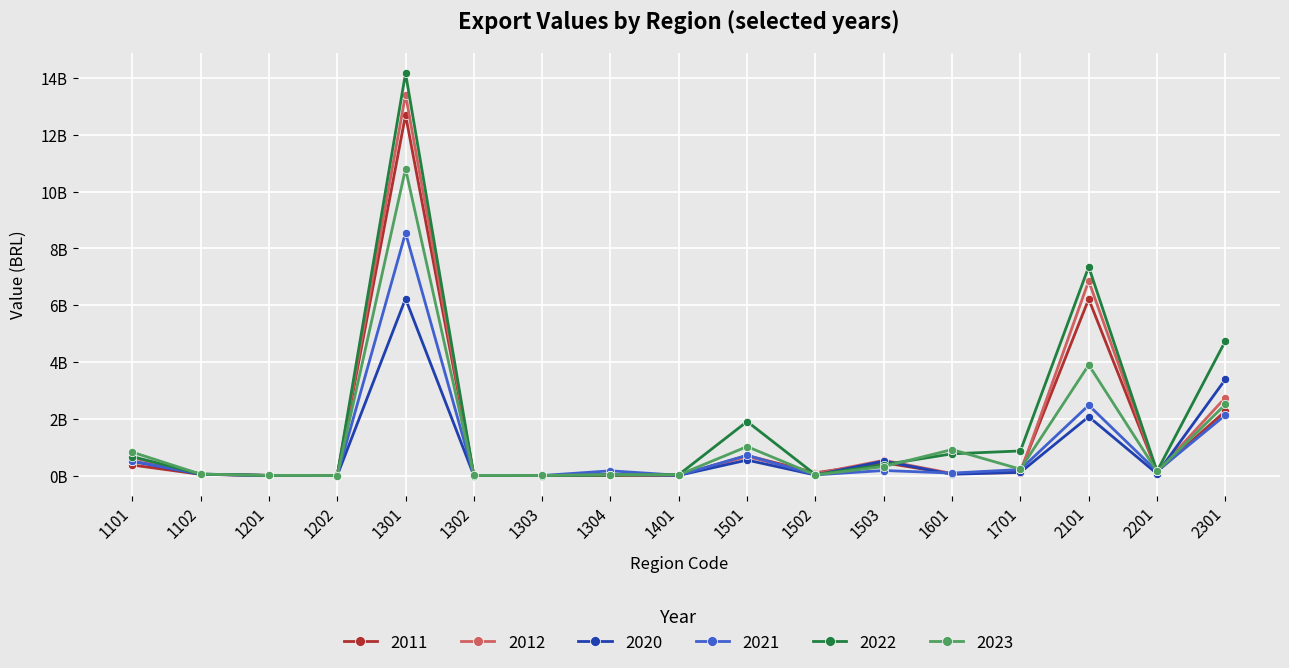

The value of 2012 at 1503 is 0.5. True or false?

True